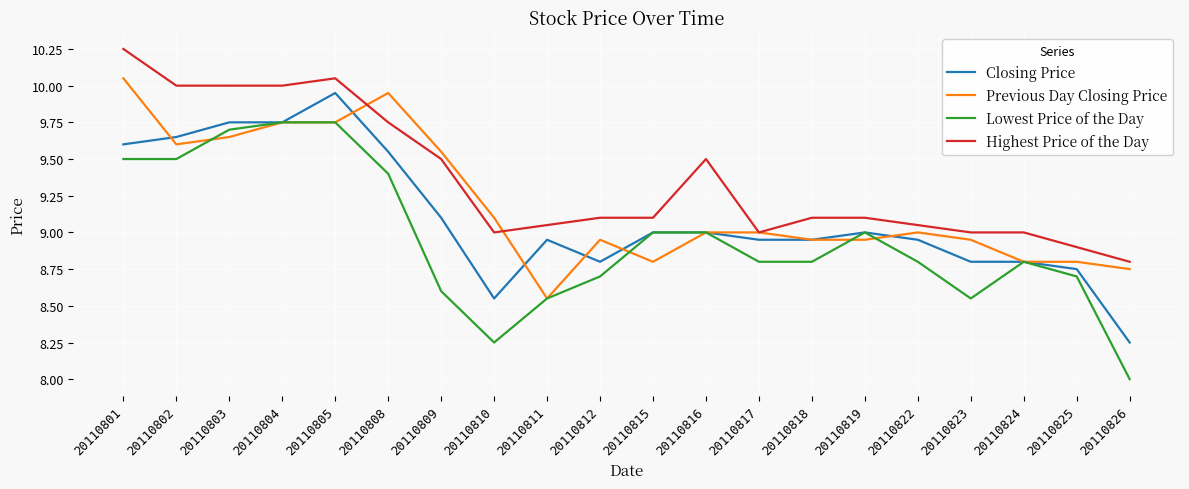

Which series has the largest range (max minus min)?

Lowest Price of the Day